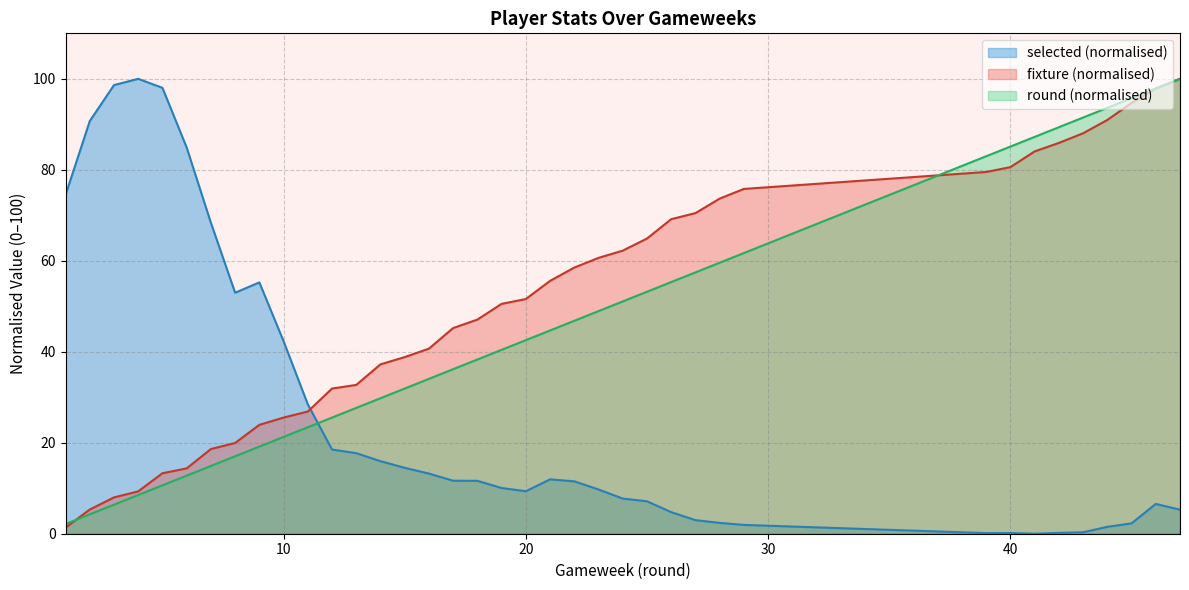

What is the value of the round point at the 6th from the left?

12.8